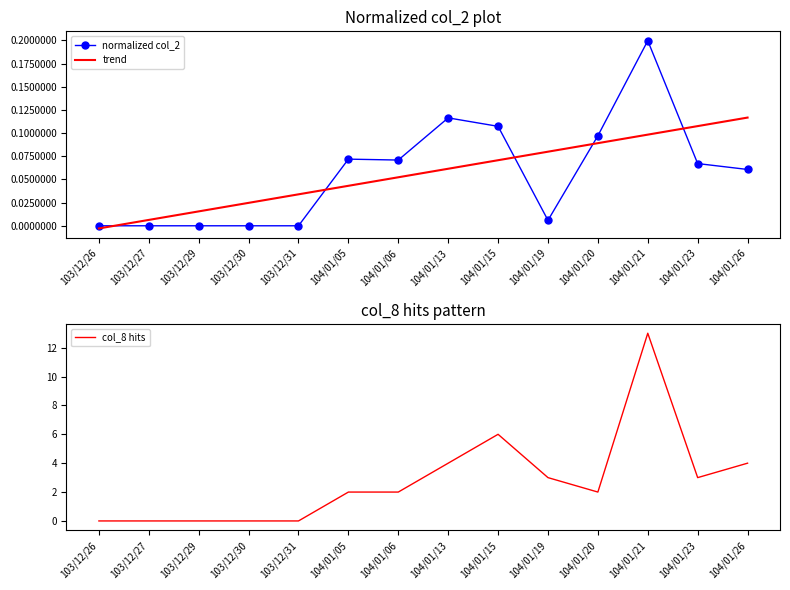

Between which two adjacent categories do trend and normalized col_2 first intersect?

103/12/26 and 103/12/27